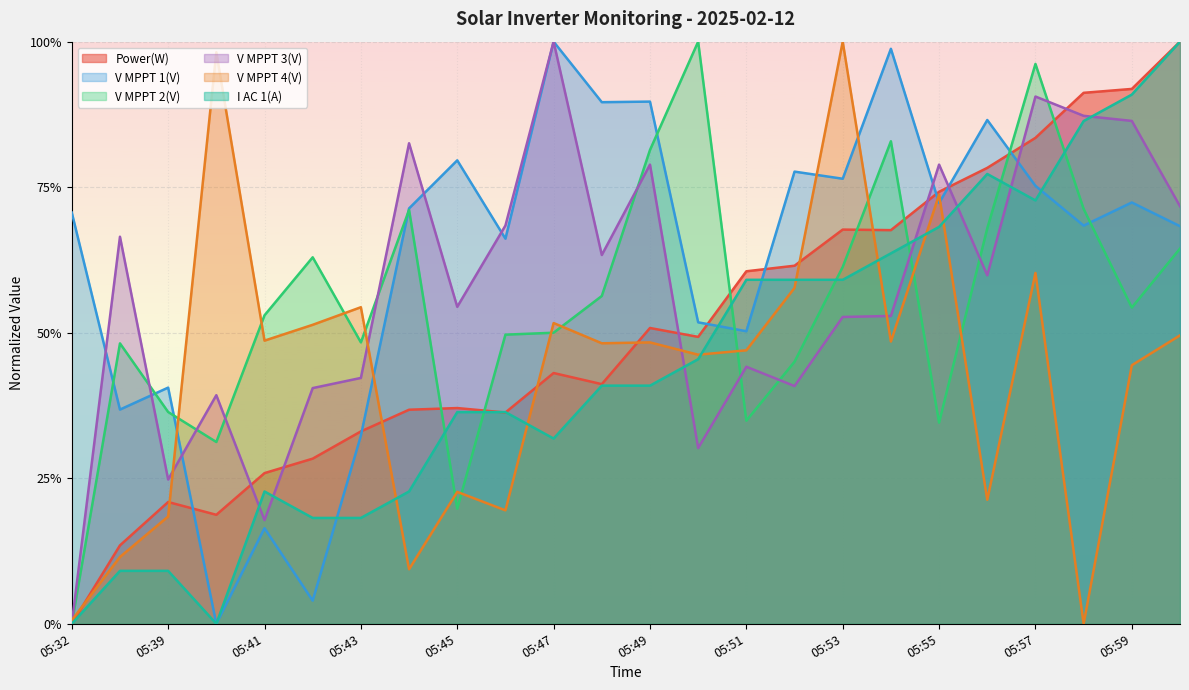

At which label is I AC 1(A) closest to 0?

05:32